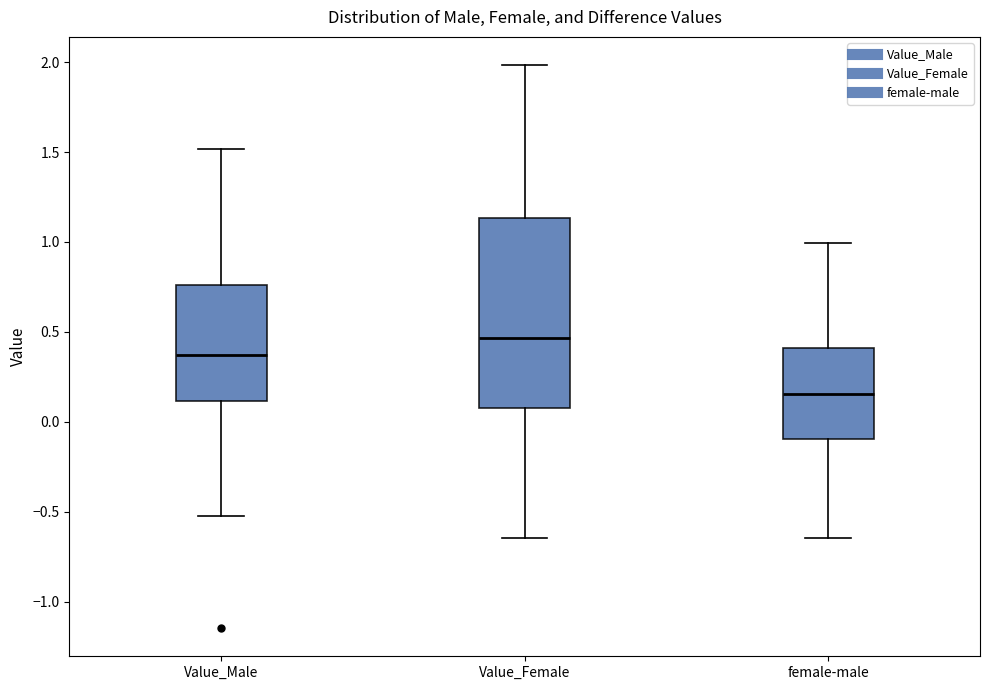

Reading left to right, transcribe this box plot: for each box, give where its median line is, the range the box spans, and where its two whiskers end, as read against the y-axis. The values are not printed on the chart, so give them approximately, as read against the axis.

Value_Male: median 0.35, box 0.10 to 0.75, whiskers -0.50 to 1.50
Value_Female: median 0.45, box 0.10 to 1.15, whiskers -0.65 to 2.00
female-male: median 0.15, box -0.10 to 0.40, whiskers -0.65 to 1.00